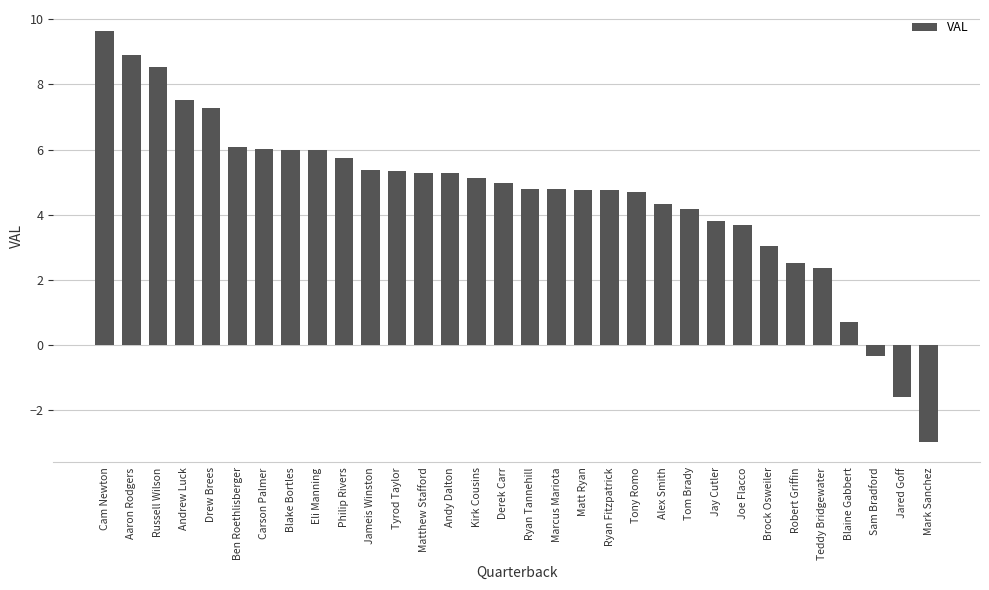

What is the label of the 24th bar from the left?

Jay Cutler